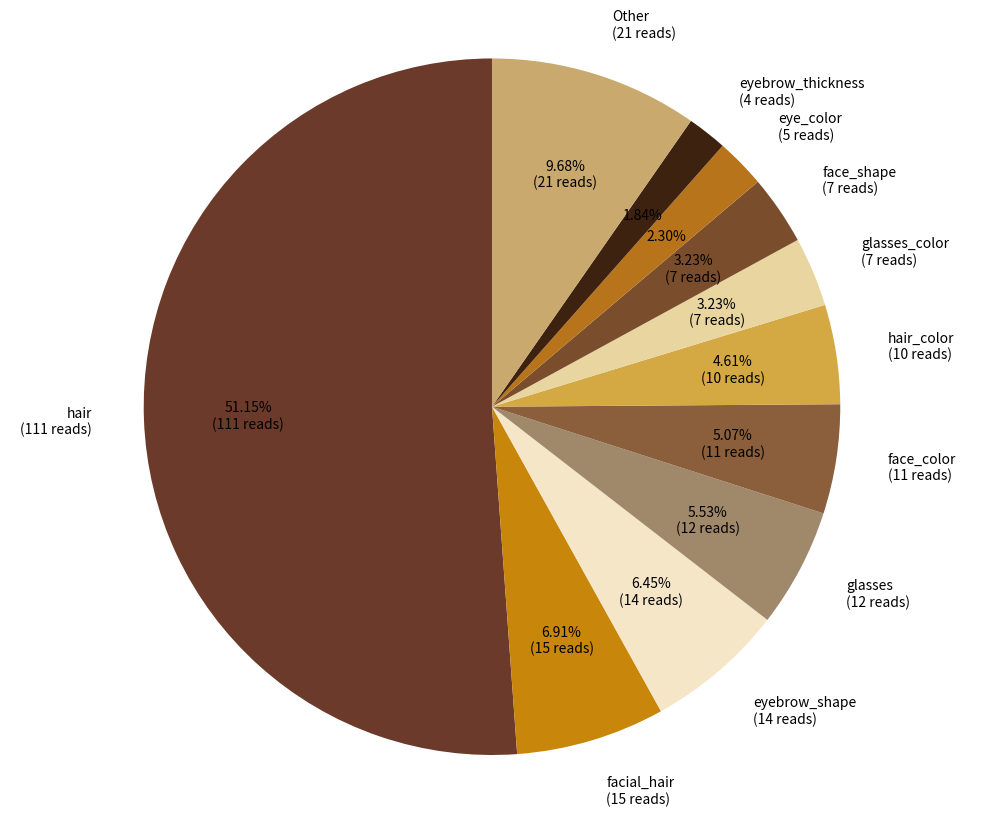

Approximately how many times larger is the value at glasses (12 reads) compared to eye_color (5 reads)?

2.4